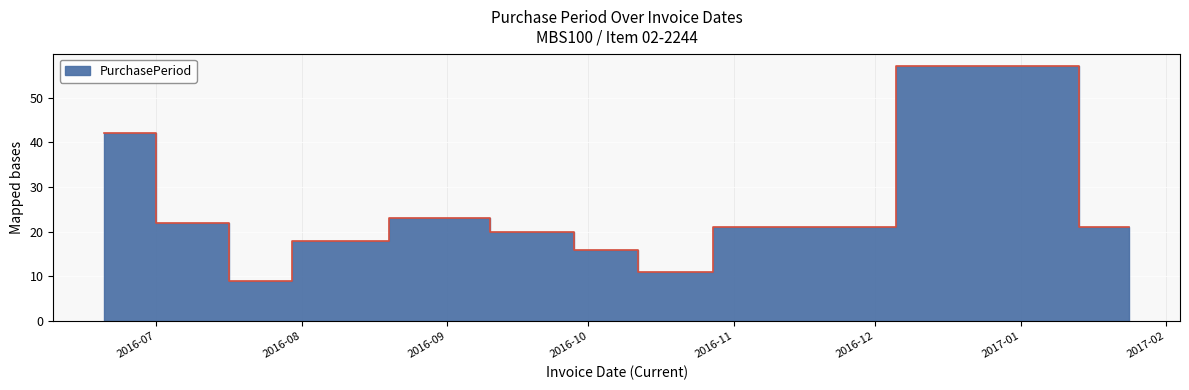

Which label corresponds to the smallest value in the chart?

2016-07-21